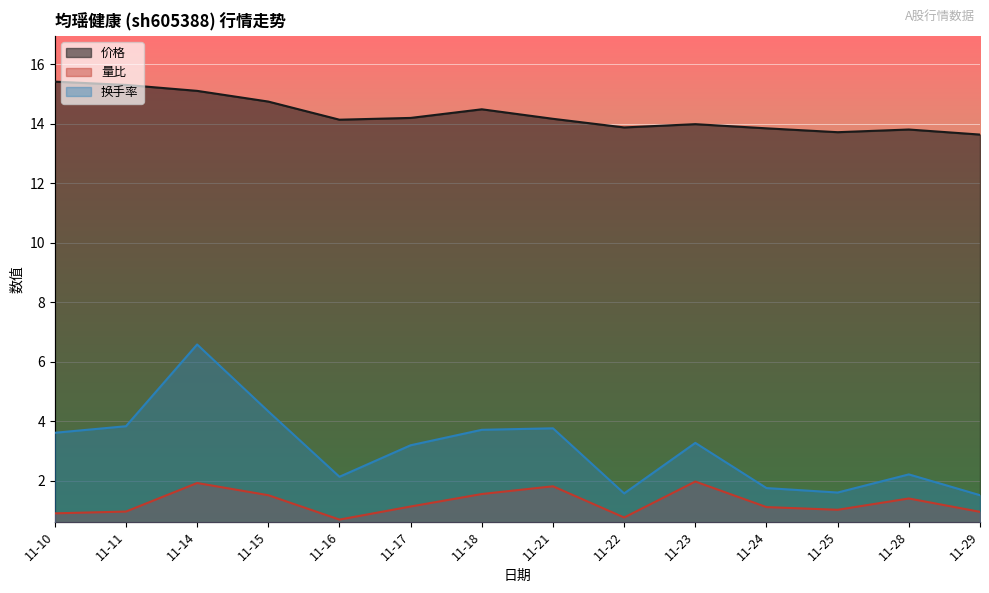

Is it true that 换手率 equals 2.2 at 11-18?

False